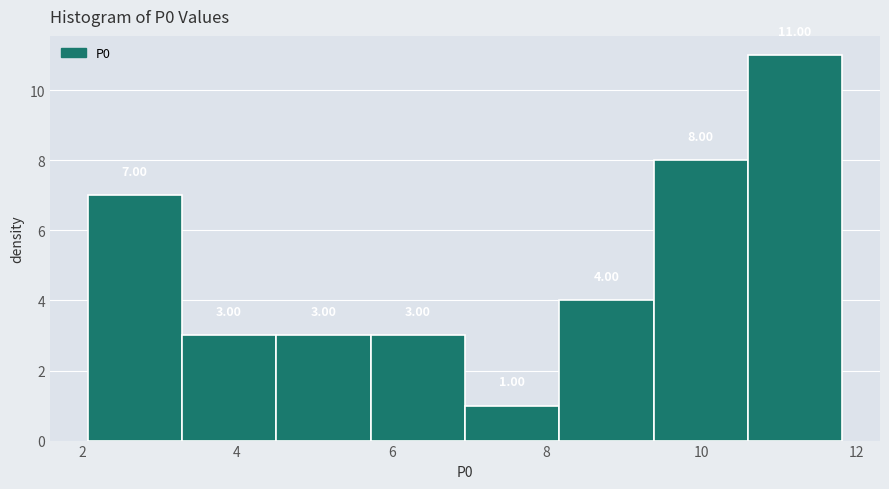

Reading left to right, transcribe this chart: for each bar, give the range it covers on the x-axis and its height. The bar edges are not printed on the chart, so give them approximately, as read against the axis.

2.0 to 3.2: 7.00
3.2 to 4.6: 3.00
4.6 to 5.8: 3.00
5.8 to 7.0: 3.00
7.0 to 8.2: 1.00
8.2 to 9.4: 4.00
9.4 to 10.6: 8.00
10.6 to 11.8: 11.00